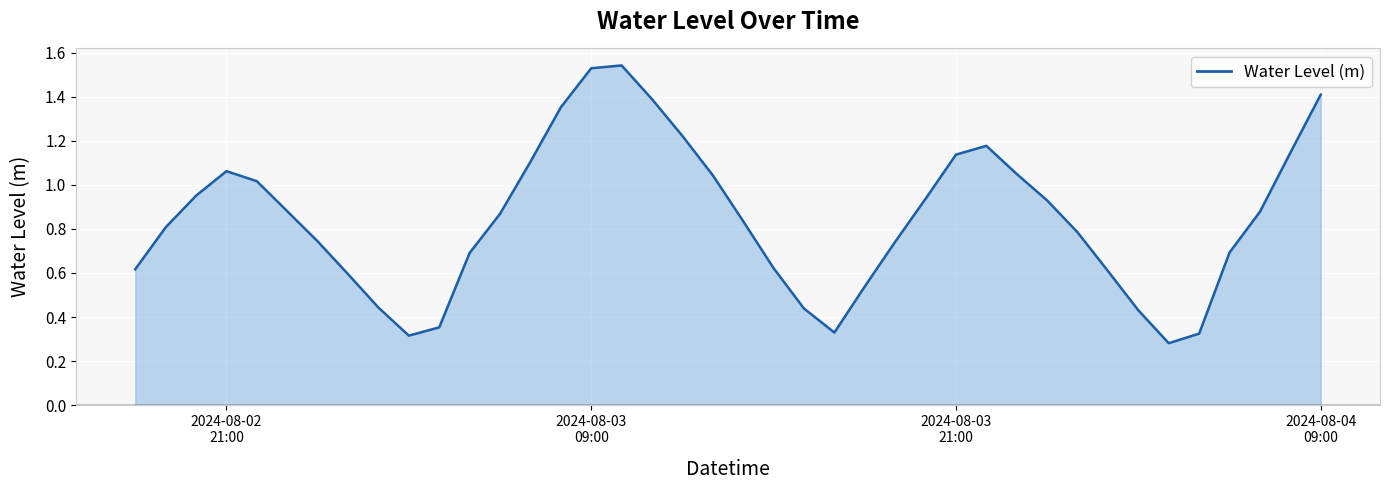

What is the difference between the maximum and minimum values?

1.3